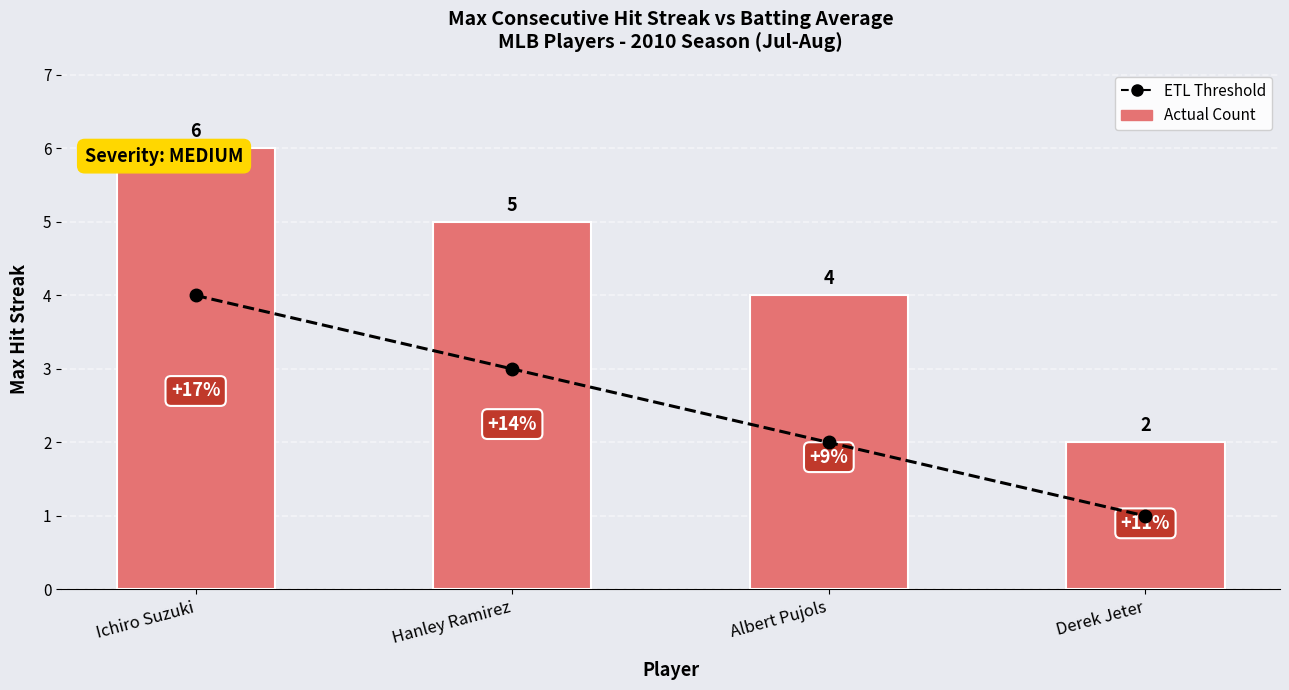

What is the total value across all series at Hanley Ramirez?

8